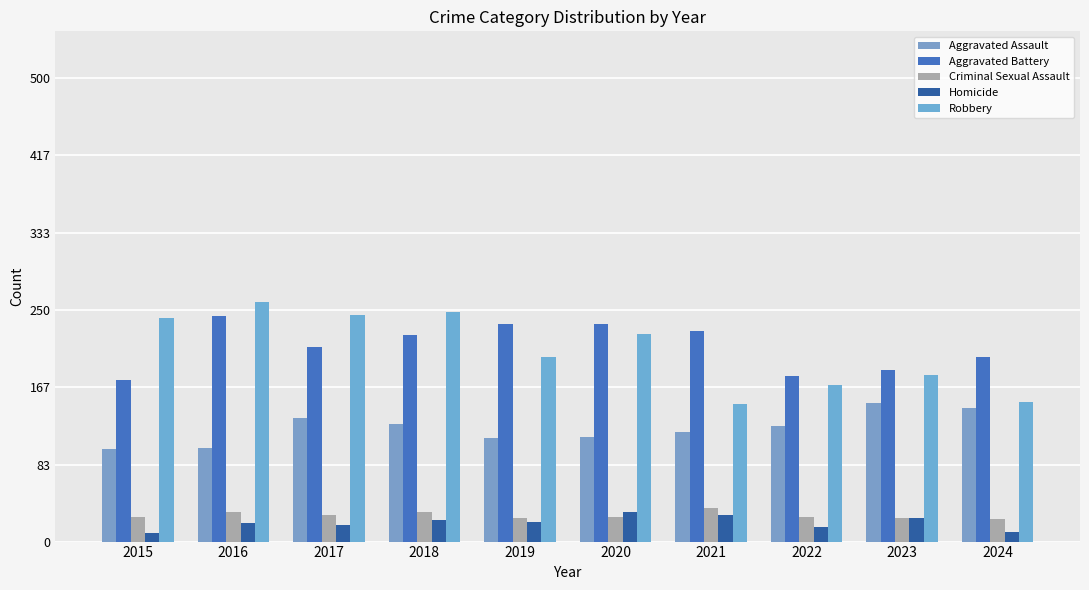

How many values in the Homicide series are below 21?

5